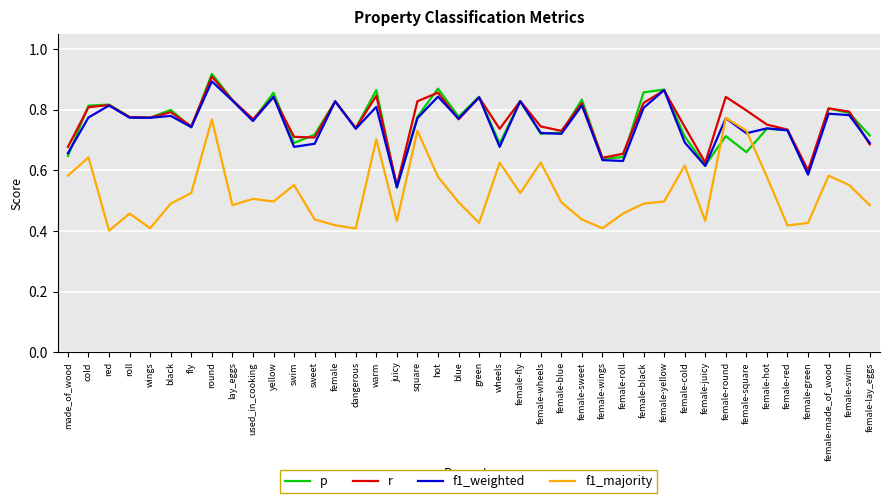

Count the number of categories in the chart.

40